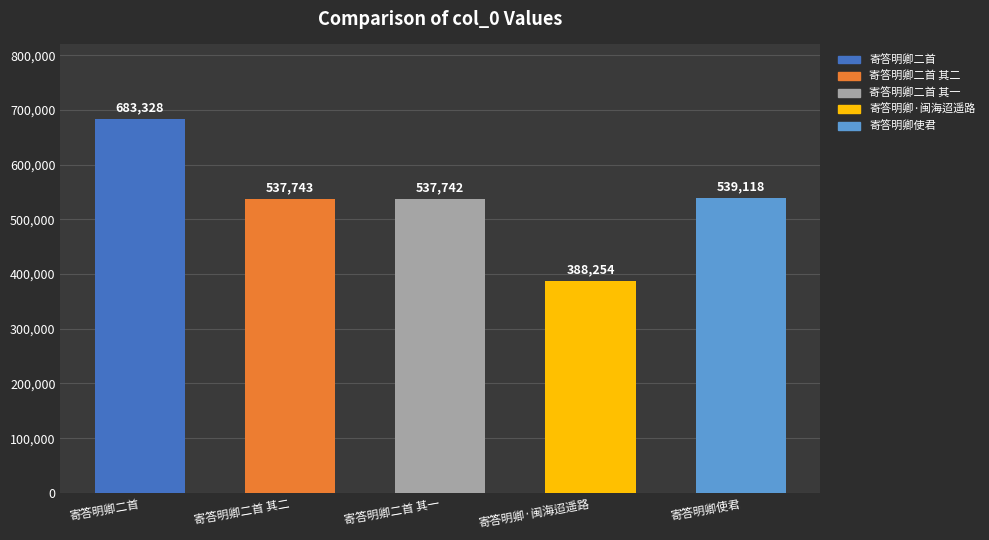

True or false: the data shows 537743 at 寄答明卿二首 其二.

True